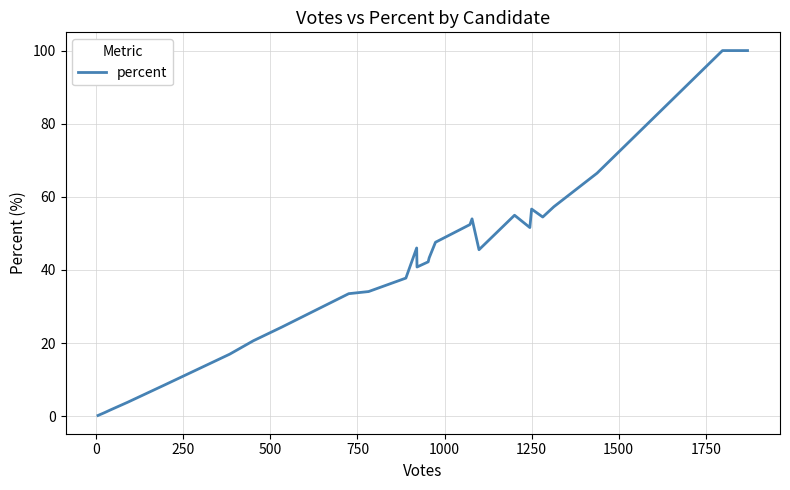

How many distinct data groups are displayed?

1